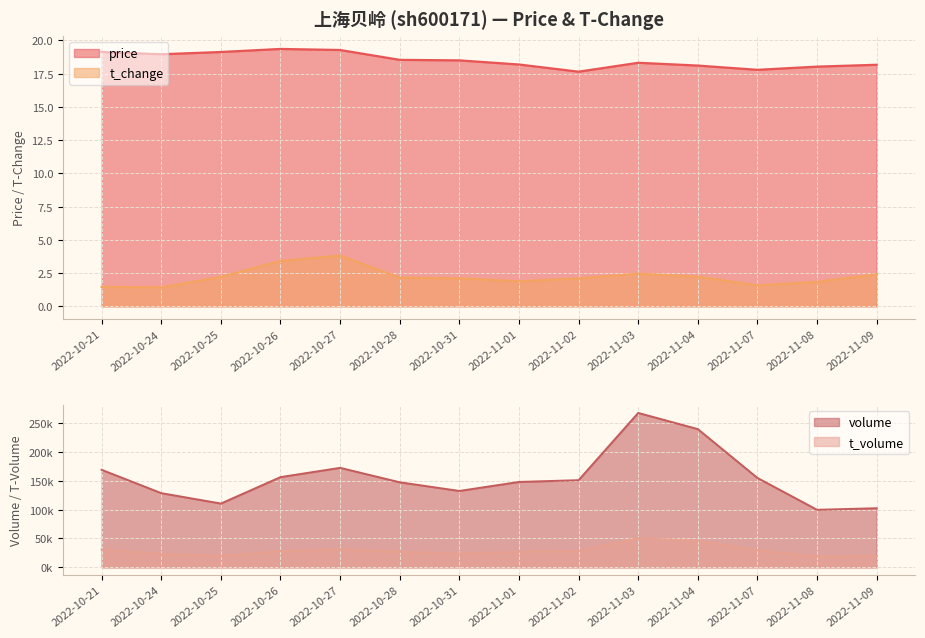

Which series has the largest total across all categories?

price